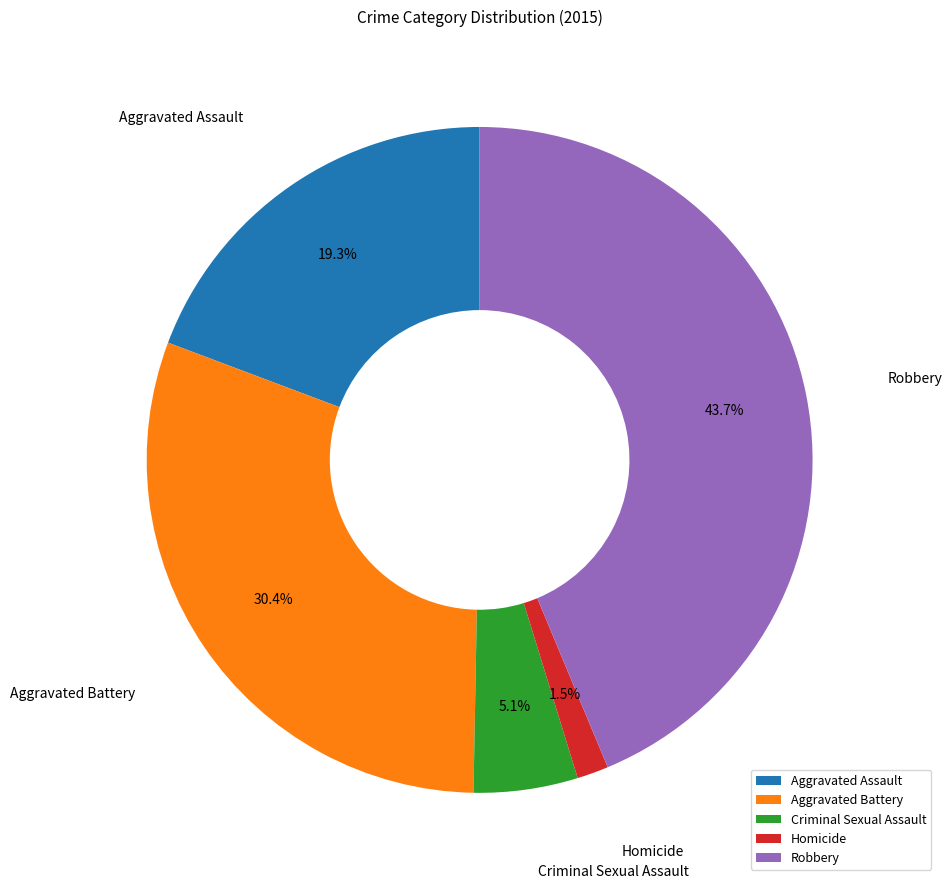

Rank the categories by value from lowest to highest.

Homicide, Criminal Sexual Assault, Aggravated Assault, Aggravated Battery, Robbery